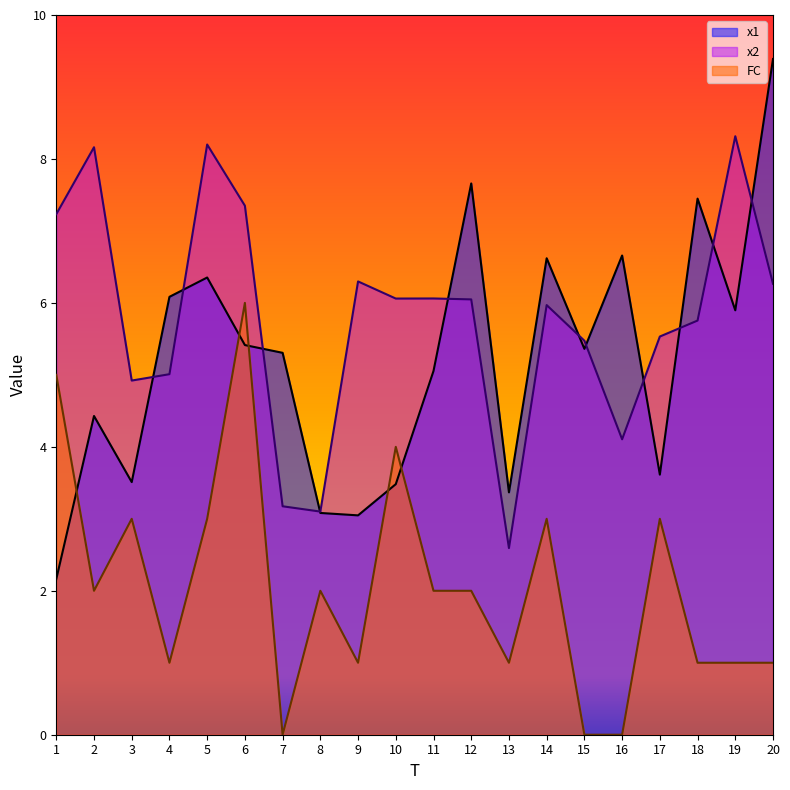

What is the difference between the FC values at 19 and 12?

1.0